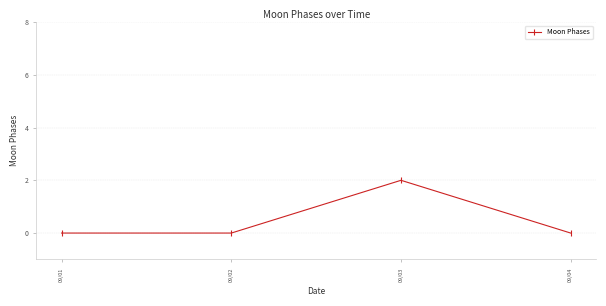

Reading left to right, transcribe all the data shown in this chart.

0	0	2	0